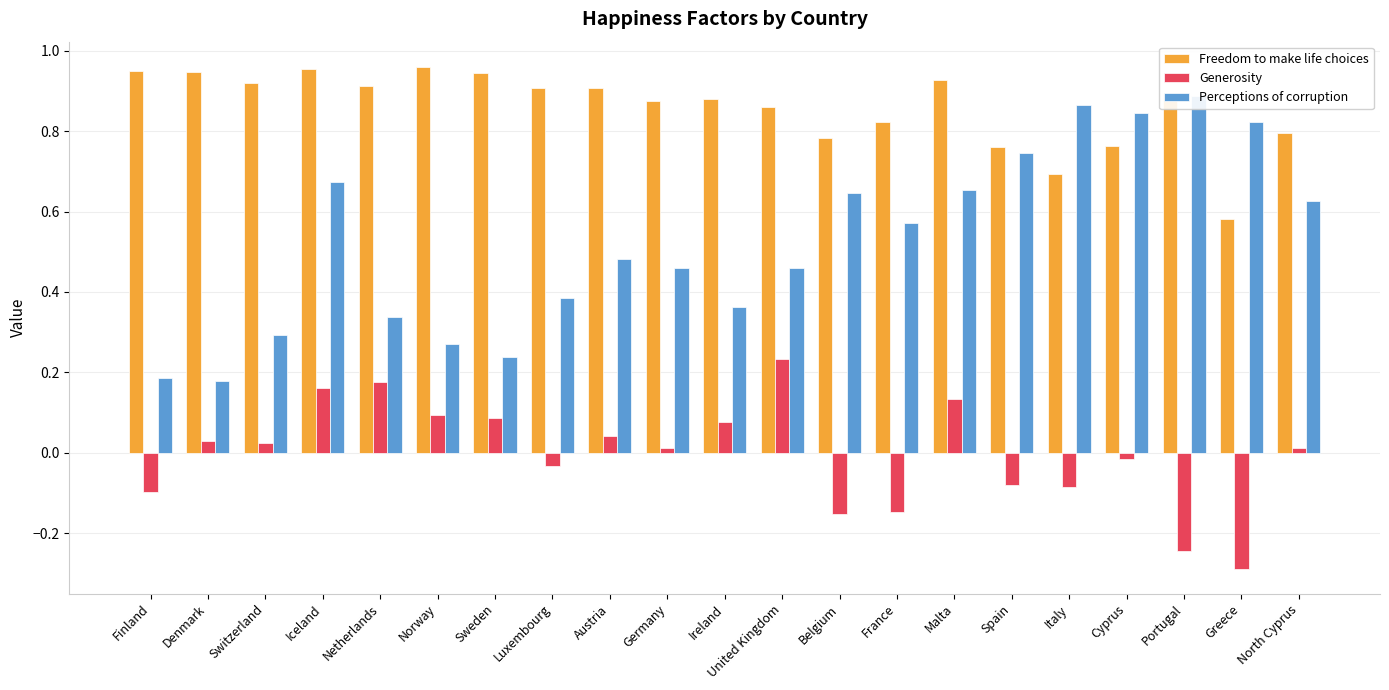

The Freedom to make life choices series shows 0.8 at France. True or false?

True